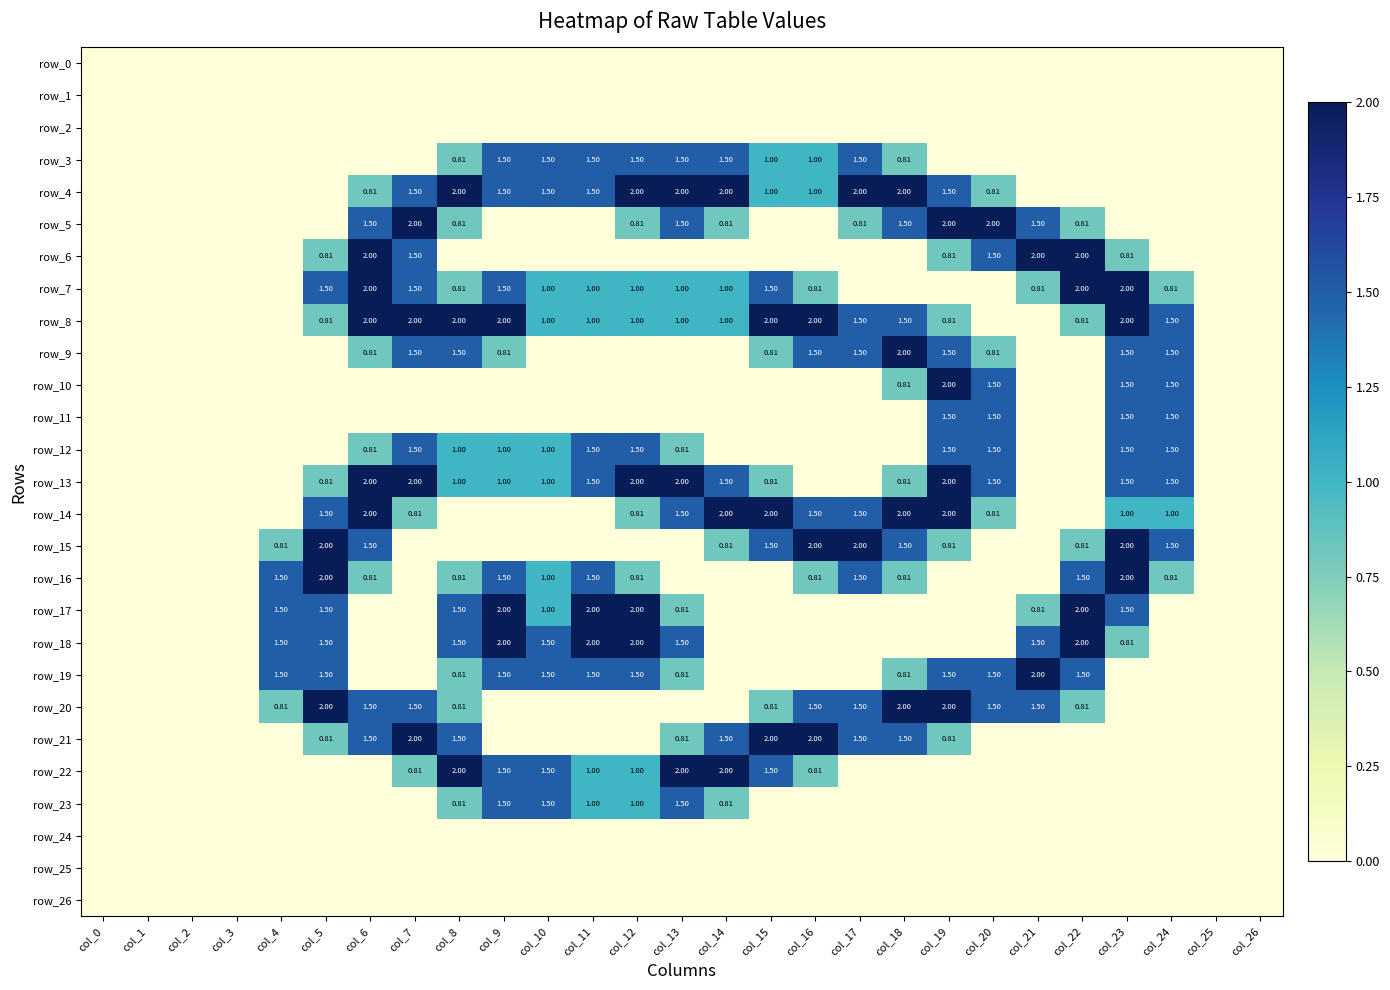

At how many categories does at least one series exceed 1?

21